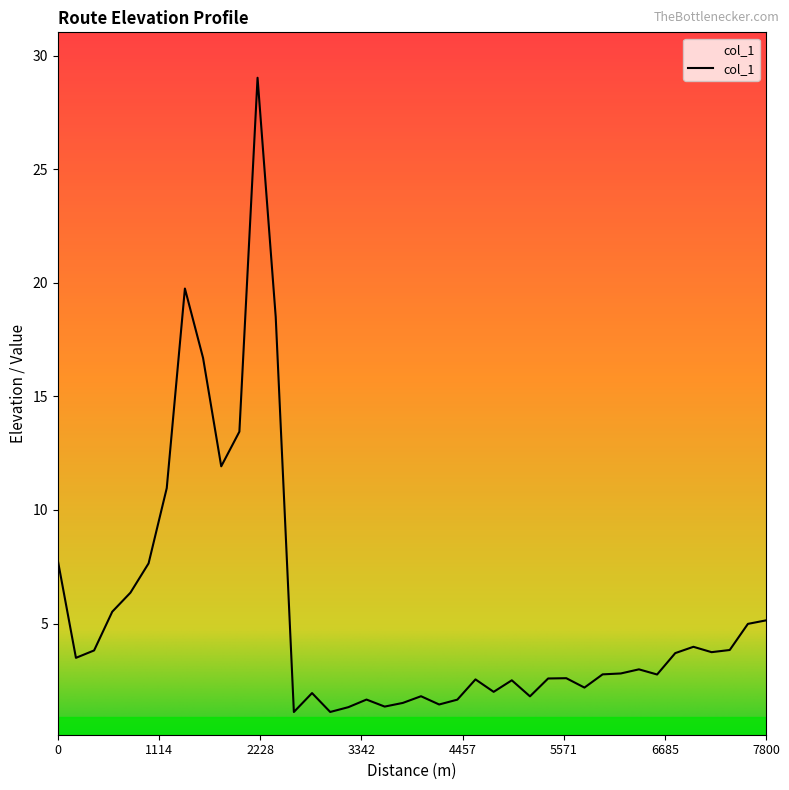

Does the chart have visible grid lines?

No